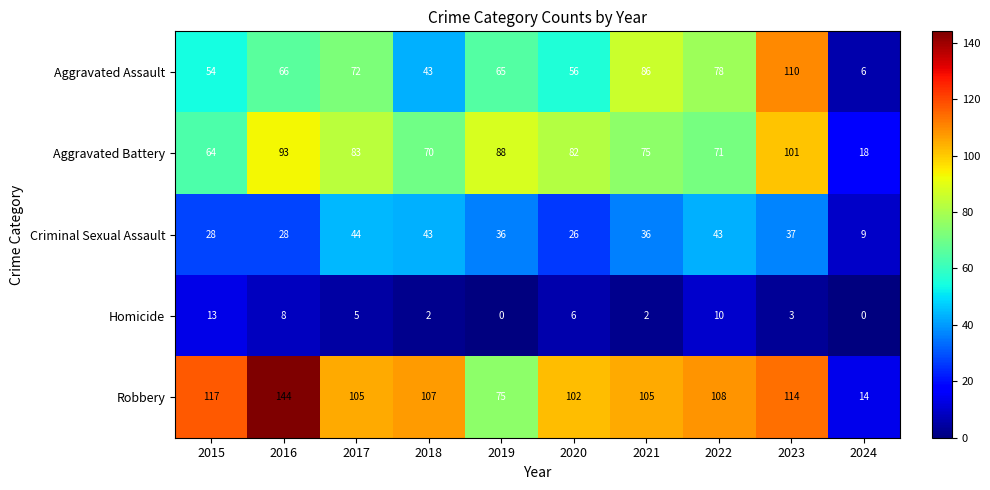

At how many categories does at least one series exceed 128?

1